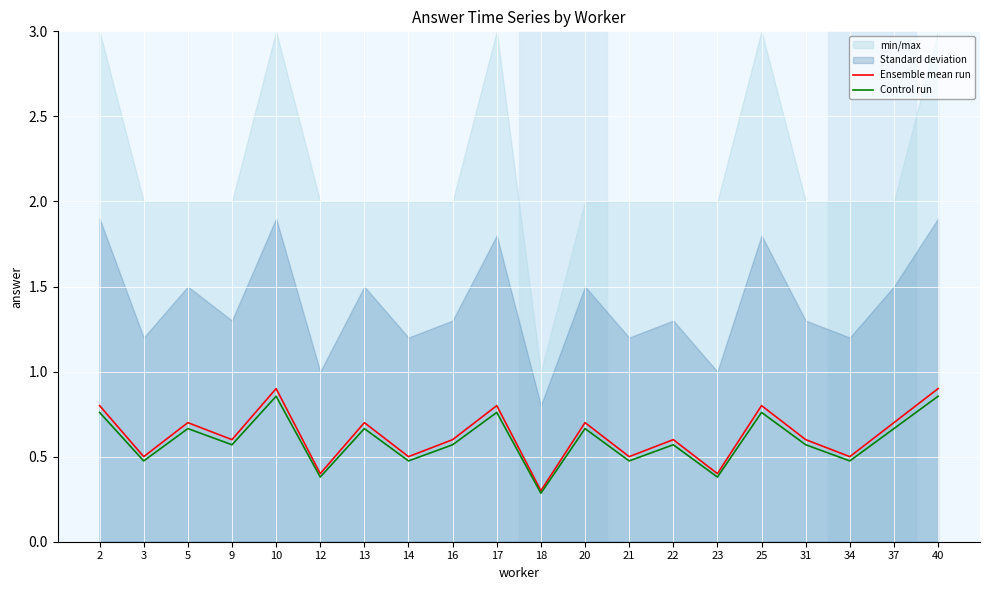

Is the value of Control run at 12 greater than the value of Ensemble mean run at 3?

No